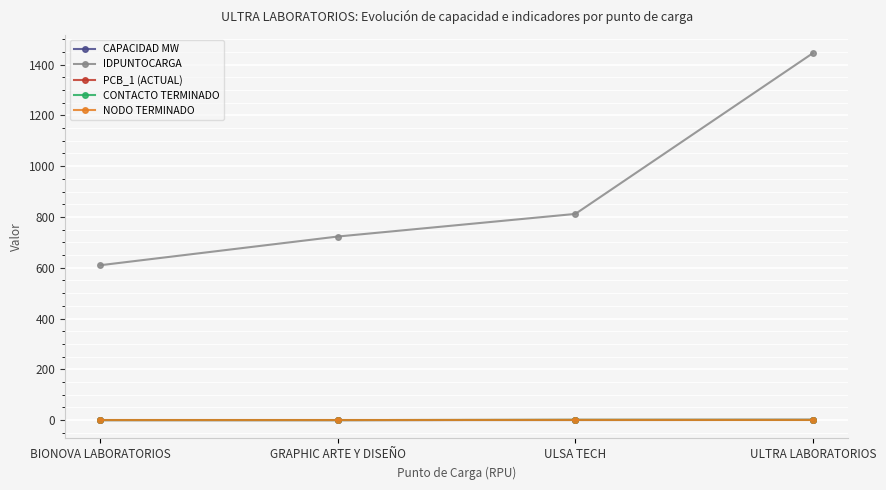

Does the chart display data point markers on the line(s)?

Yes